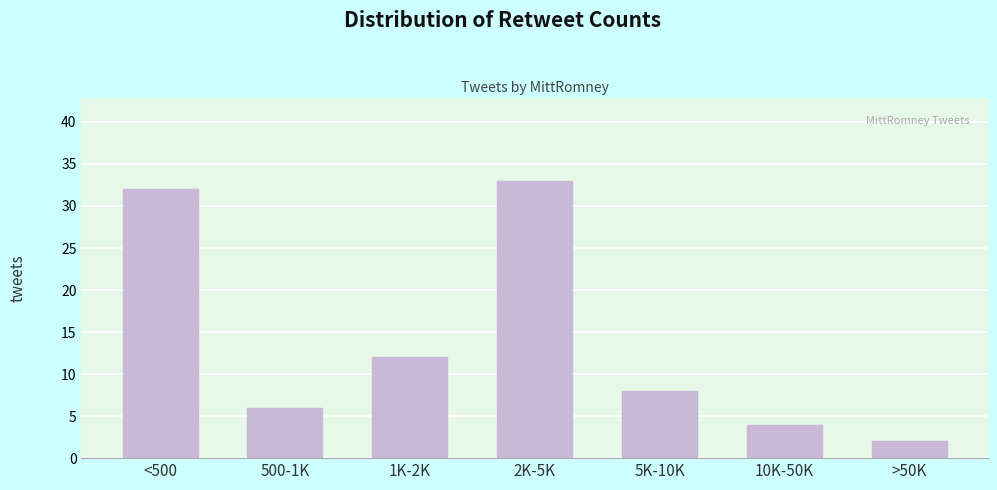

Reading right to left, extract all data points from this chart.

2	4	8	33	12	6	32